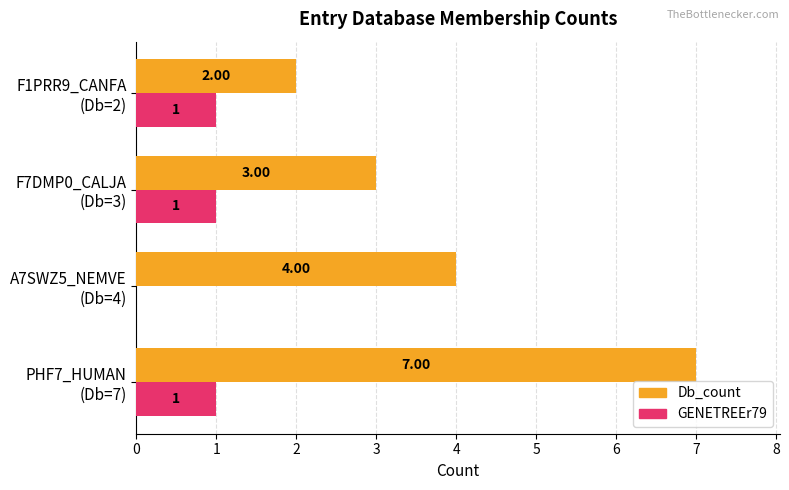

What is the maximum value shown in the chart?

7